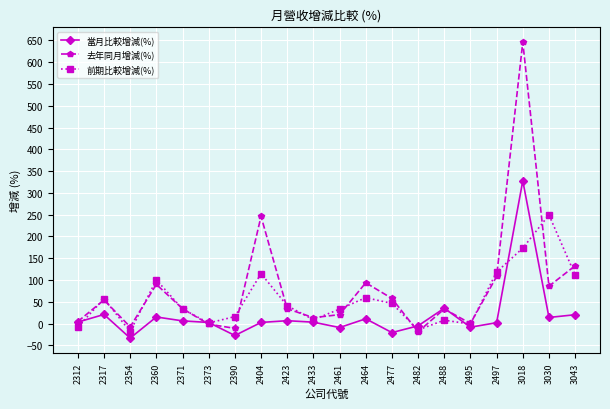

List the series in order of their overall mean, highest first.

去年同月增減(%), 前期比較增減(%), 當月比較增減(%)